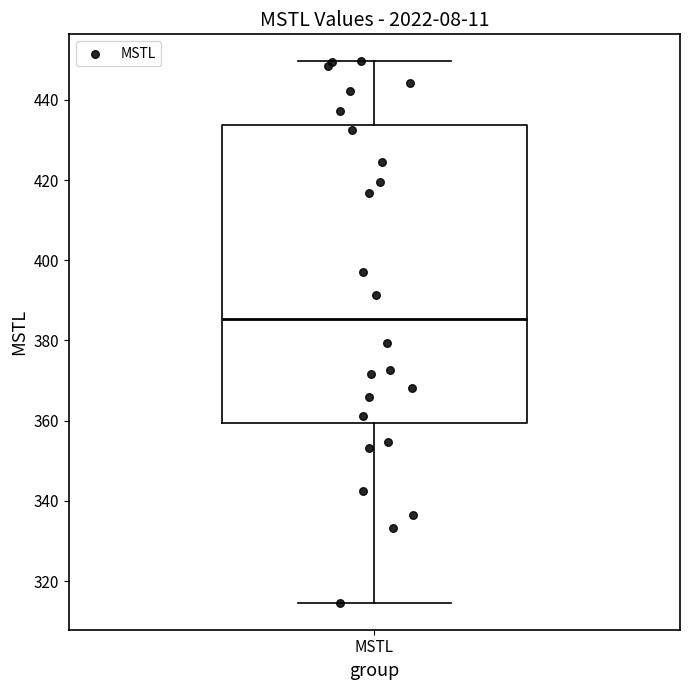

Where does the median line of the box for MSTL sit on the y-axis? The values are not printed on the chart, so give them approximately, as read against the axis.

386